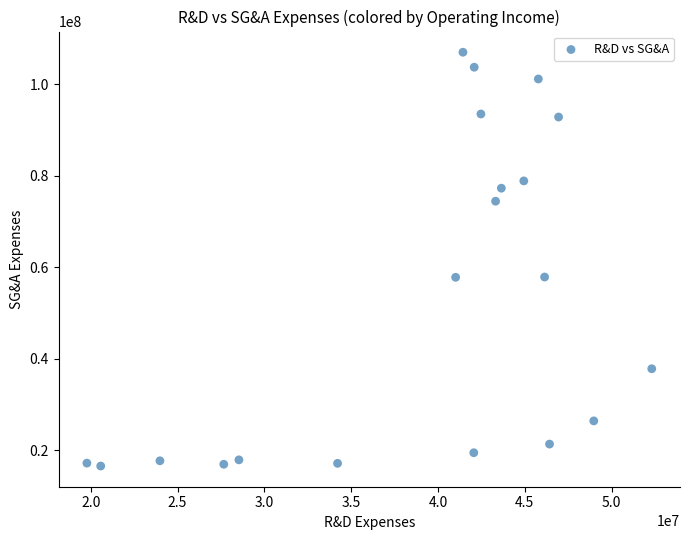

What is the range of X values (max minus min)?

32532000